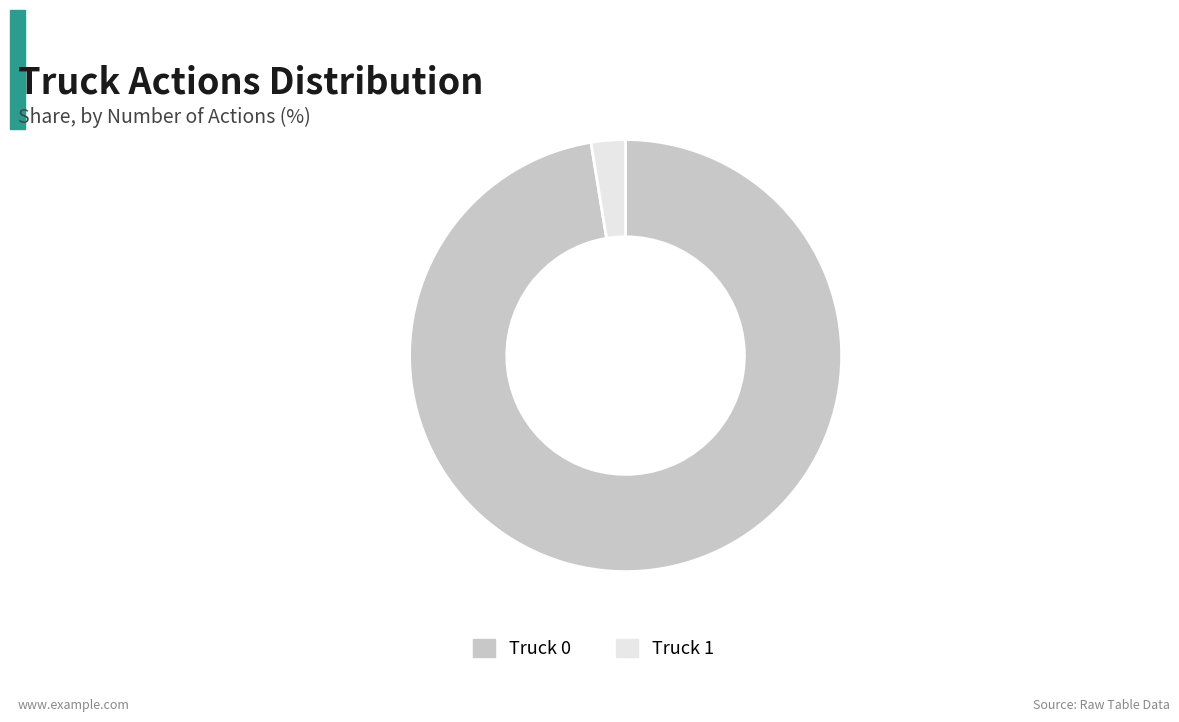

Do Truck 0 and Truck 1 together represent more than half of the pie?

Yes